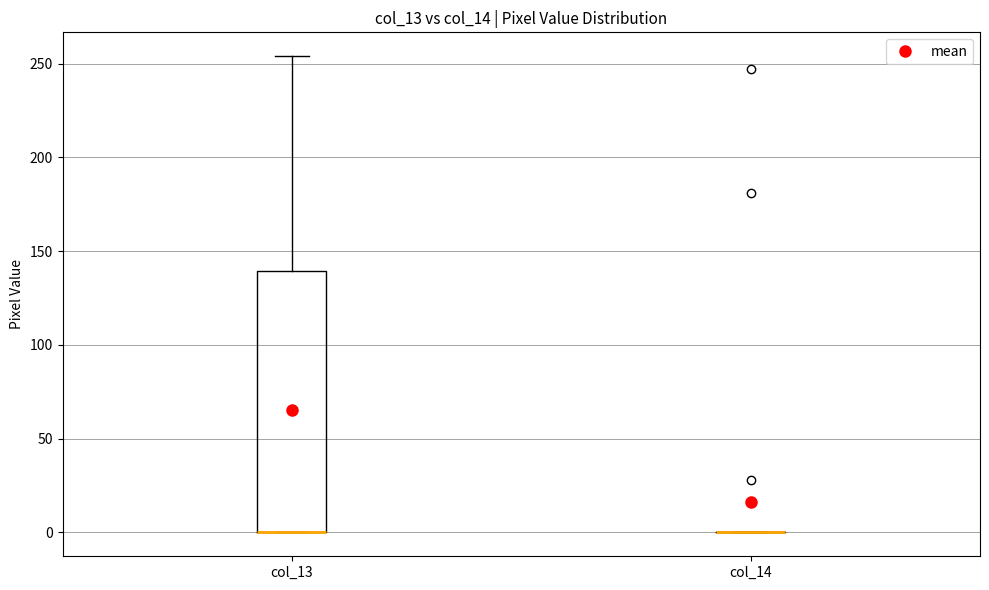

Where does the upper whisker of the box for col_13 end on the y-axis? The values are not printed on the chart, so give them approximately, as read against the axis.

255